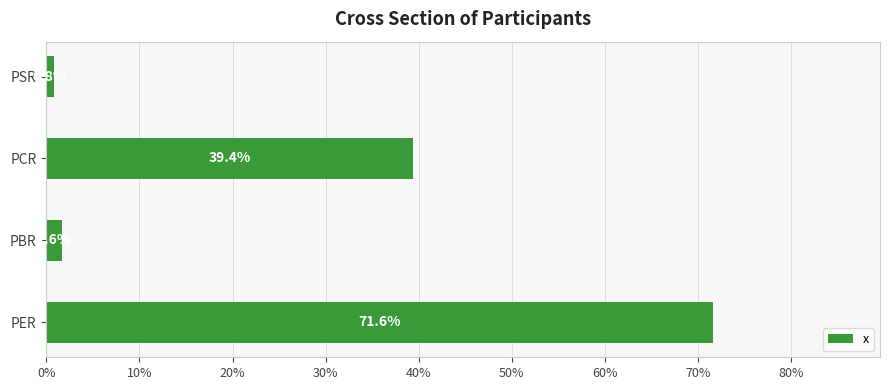

Reading bottom to top, list all the values displayed in this chart.

PER=71.6	PBR=1.6	PCR=39.4	PSR=0.8